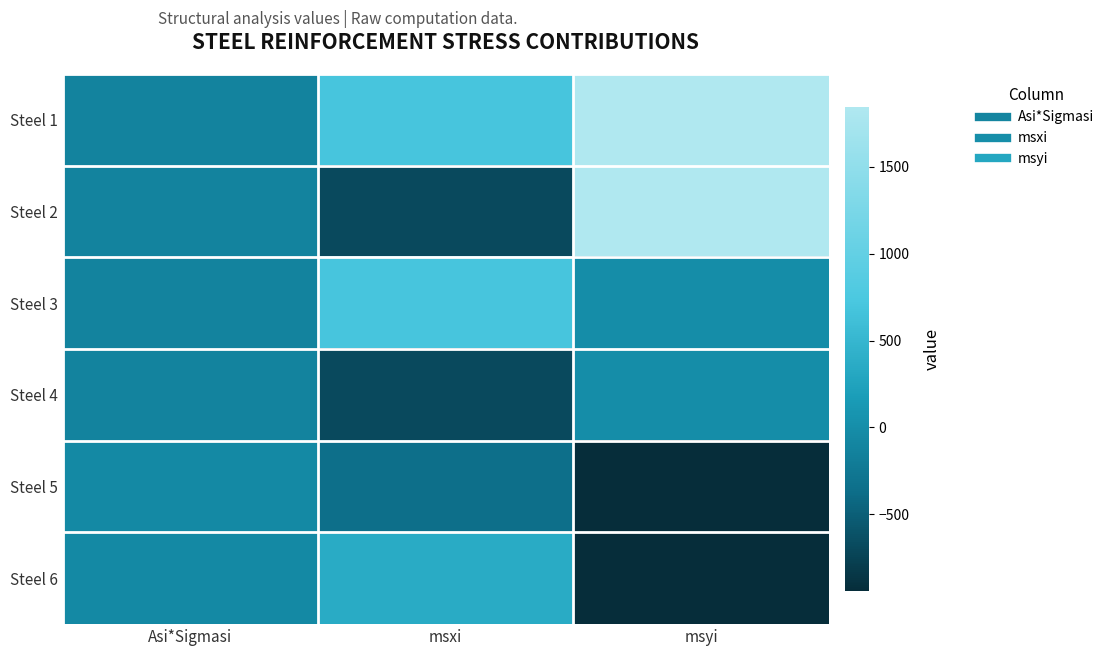

Reading left to right, transcribe all the data shown in this chart.

Steel 1: Asi*Sigmasi=-115.2	msxi=691.3	msyi=1843.6
Steel 2: Asi*Sigmasi=-115.2	msxi=-691.3	msyi=1843.6
Steel 3: Asi*Sigmasi=-115.2	msxi=691.3	msyi=0.0
Steel 4: Asi*Sigmasi=-115.2	msxi=-691.3	msyi=0.0
Steel 5: Asi*Sigmasi=-58.9	msxi=-353.3	msyi=-942.2
Steel 6: Asi*Sigmasi=-58.9	msxi=353.3	msyi=-942.2